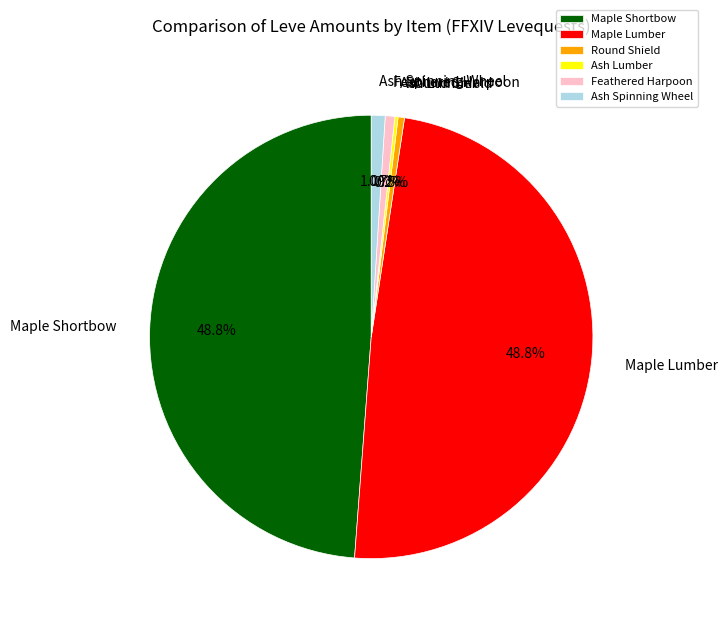

What is the ratio of the value at Round Shield to the value at Ash Spinning Wheel?

0.5